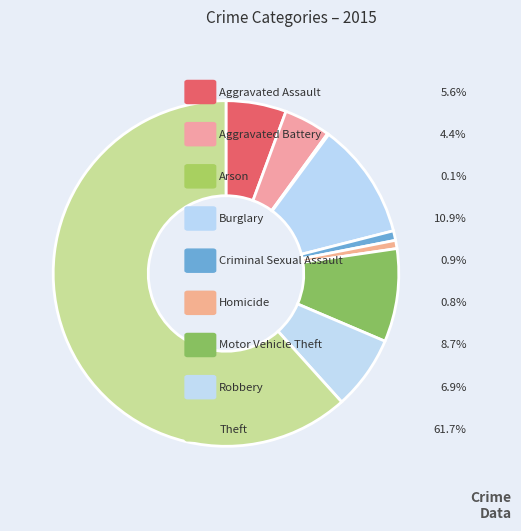

Which slice is the smallest?

Arson